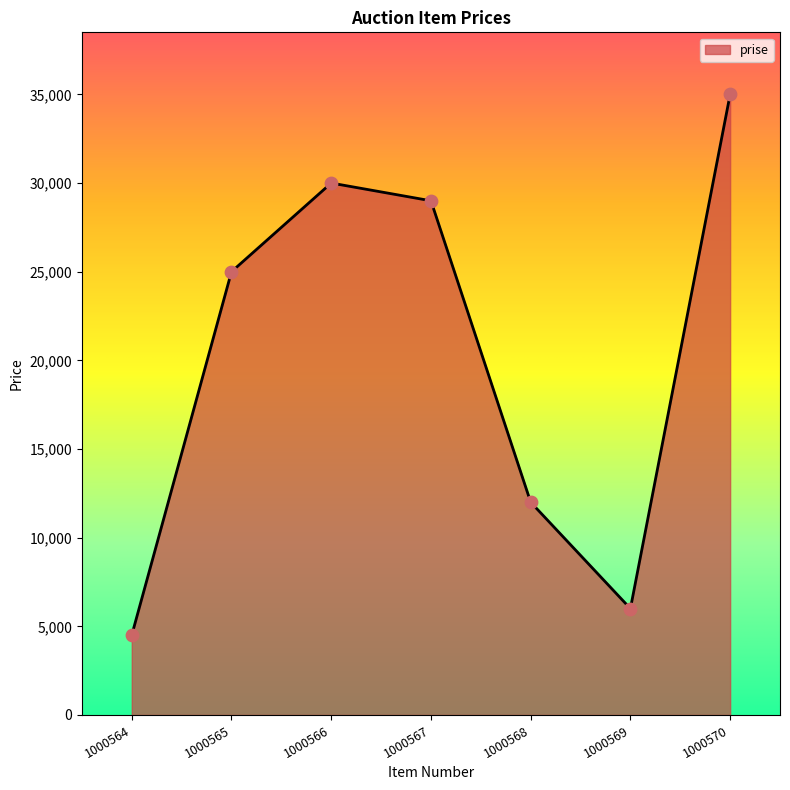

Which has a higher value, 1000565 or 1000568?

1000565